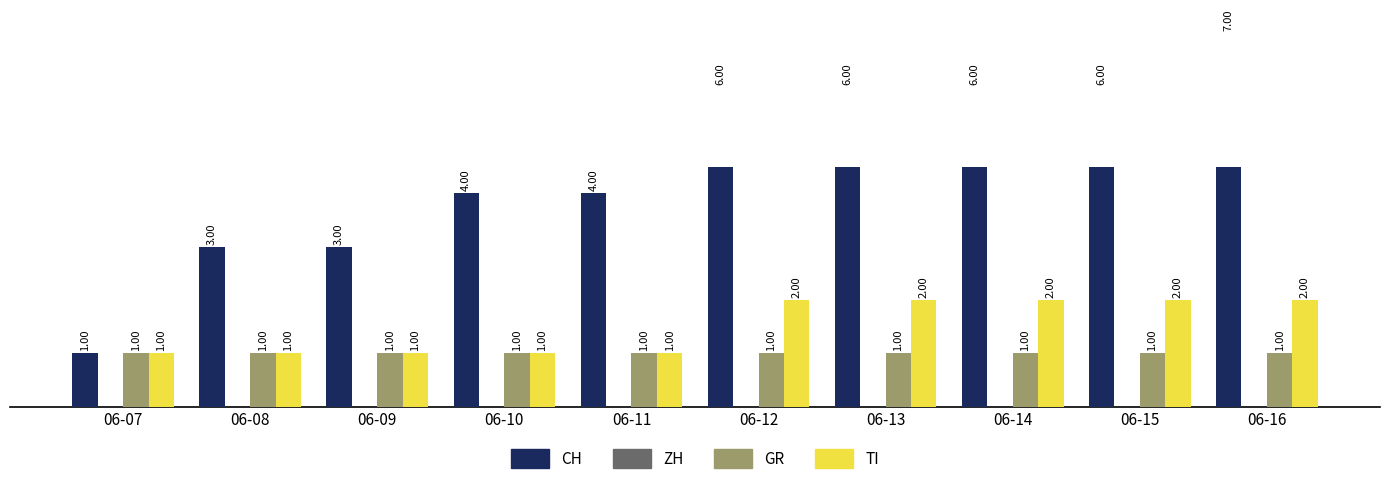

Where does the CH series first go above 6?

06-16